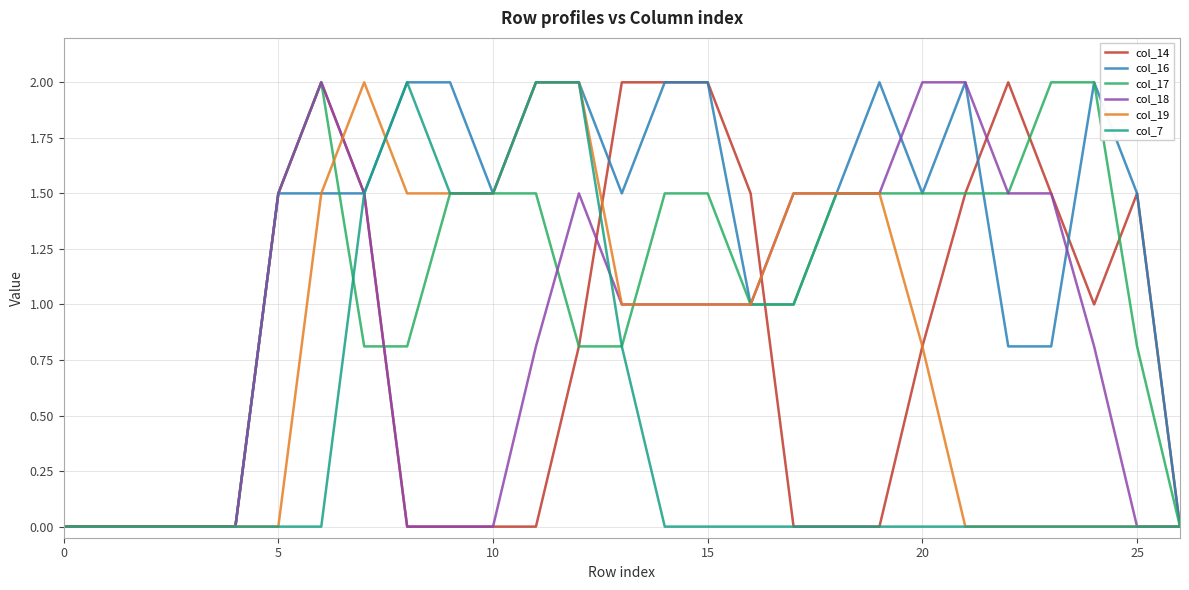

Which series has the largest total across all categories?

col_16